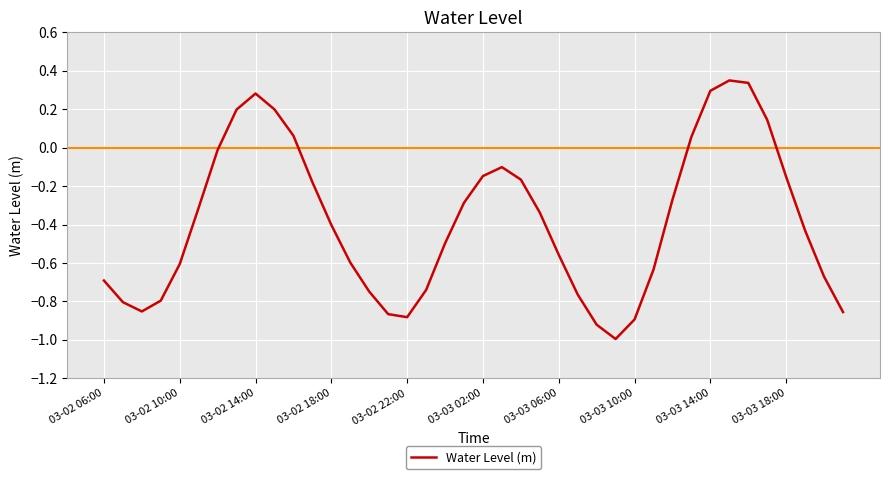

What is the minimum value shown in the chart?

-1.0